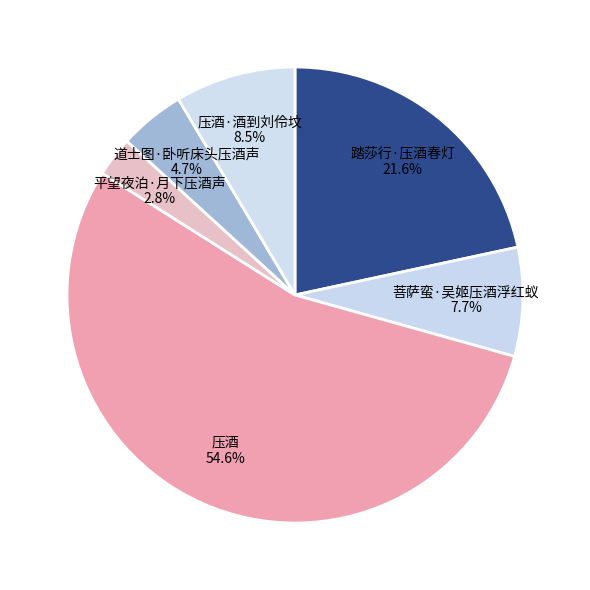

Which category has the biggest portion of the pie?

压酒 54.6%